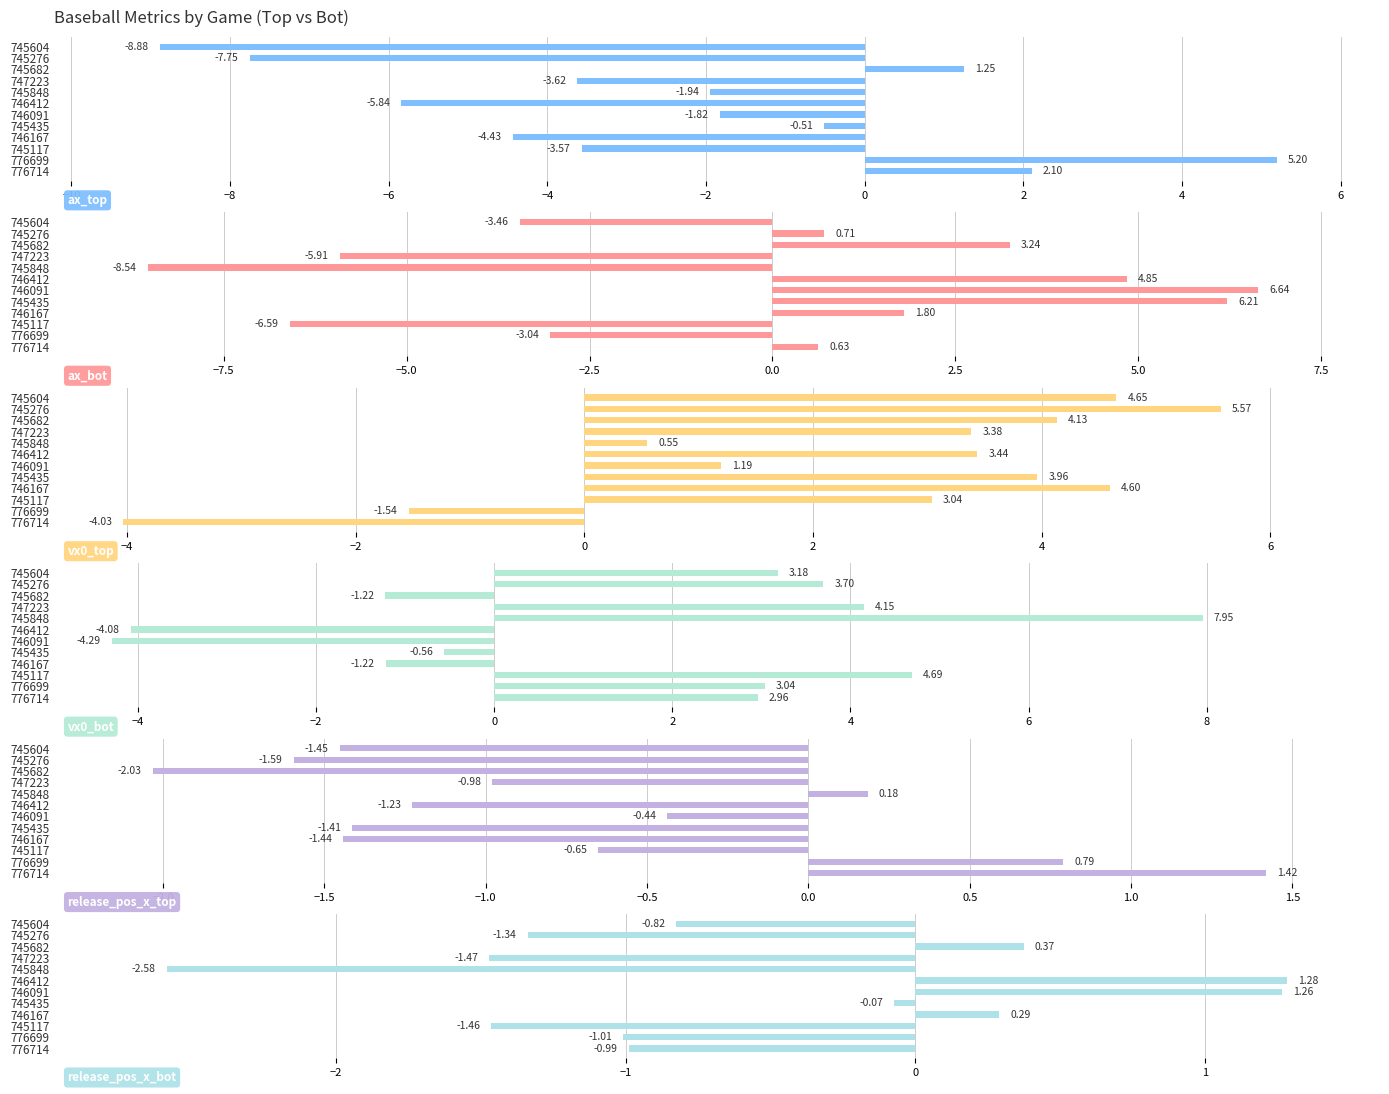

Is the value of ax_top at 746167 greater than the value of release_pos_x_top at 745435?

No